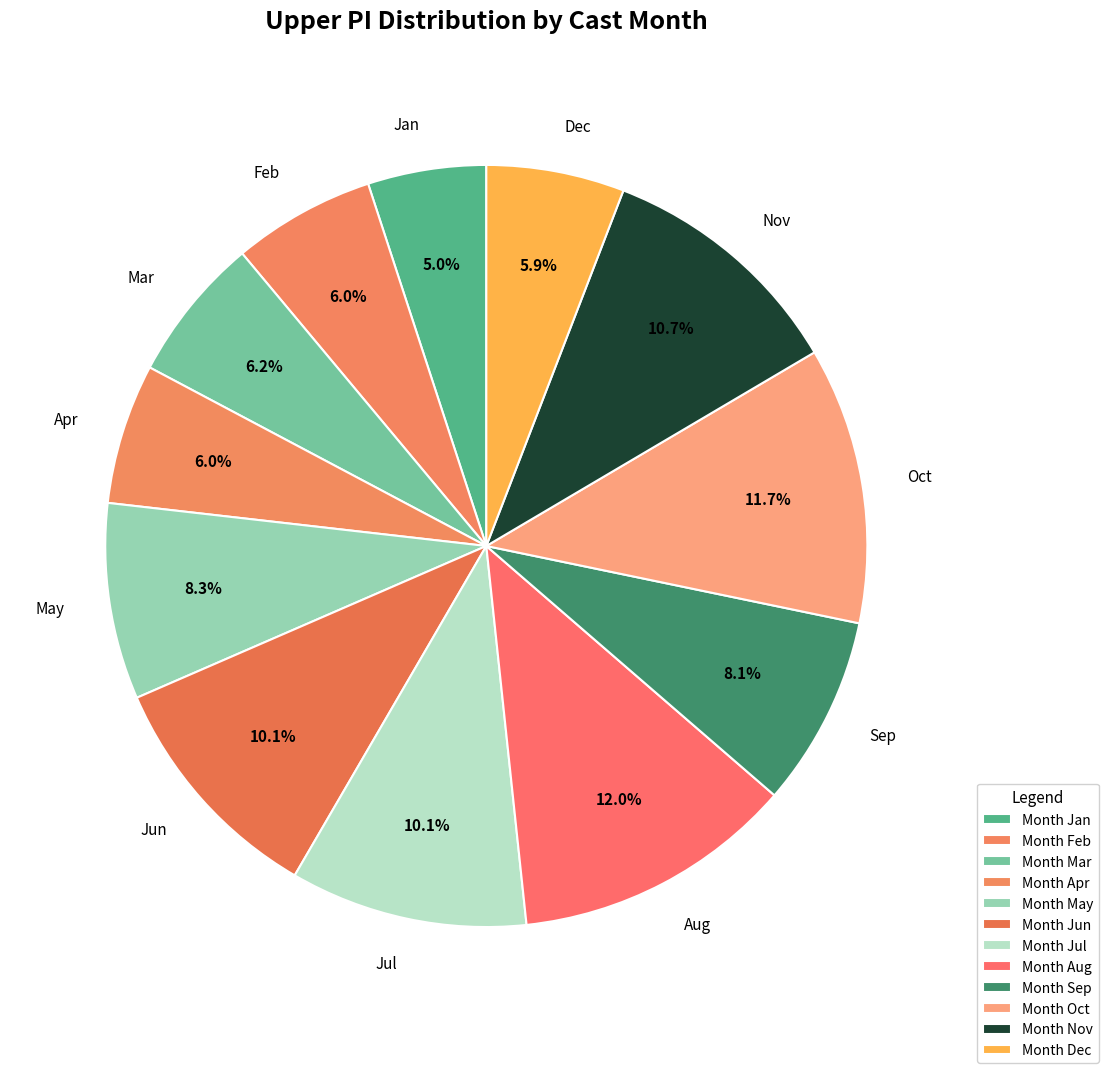

Which has a higher value, May or Nov?

Nov